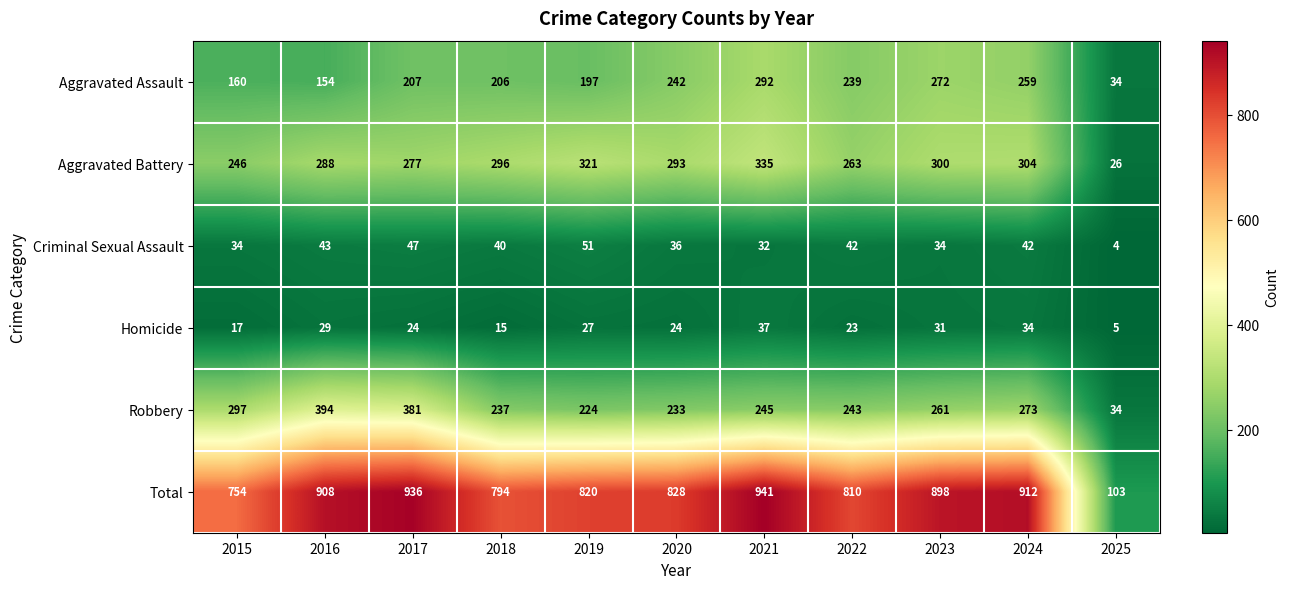

The value of Criminal Sexual Assault at 2018 is 59. True or false?

False